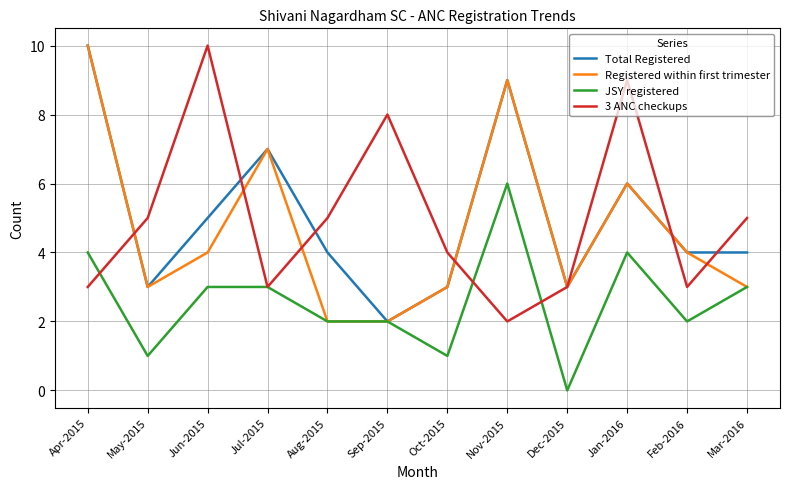

Is it true that 3 ANC checkups equals 2 at Nov-2015?

True